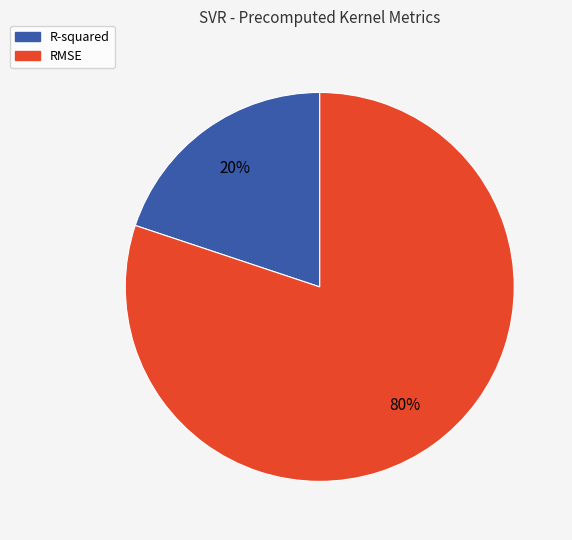

Count the number of slices in the pie.

2